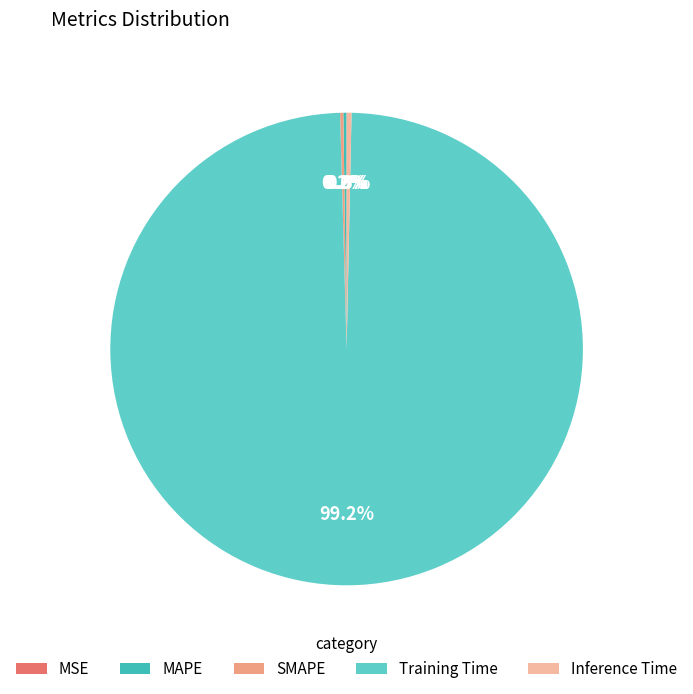

True or false: Inference Time accounts for 0% of the total.

True